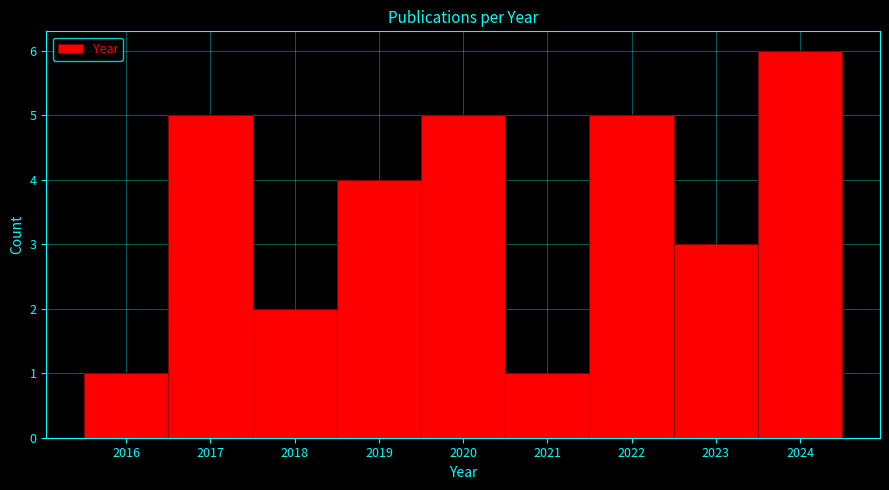

Reading left to right, transcribe this chart: for each bar, give the range it covers on the x-axis and its height. The values are not printed on the chart, so give them approximately, as read against the axis.

2015.5 to 2016.5: 1
2016.5 to 2017.5: 5
2017.5 to 2018.5: 2
2018.5 to 2019.5: 4
2019.5 to 2020.5: 5
2020.5 to 2021.5: 1
2021.5 to 2022.5: 5
2022.5 to 2023.5: 3
2023.5 to 2024.5: 6